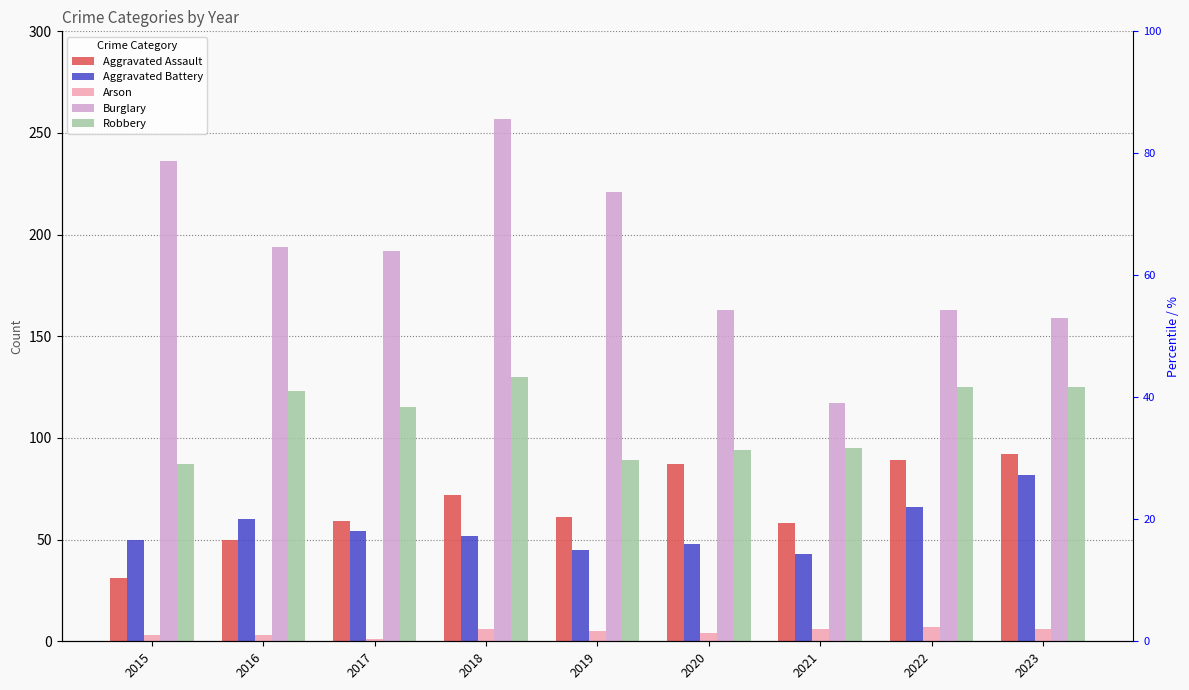

Reading left to right, list all the values displayed in this chart.

Aggravated Assault: 2015=31	2016=50	2017=59	2018=72	2019=61	2020=87	2021=58	2022=89	2023=92
Aggravated Battery: 2015=50	2016=60	2017=54	2018=52	2019=45	2020=48	2021=43	2022=66	2023=82
Arson: 2015=3	2016=3	2017=1	2018=6	2019=5	2020=4	2021=6	2022=7	2023=6
Burglary: 2015=236	2016=194	2017=192	2018=257	2019=221	2020=163	2021=117	2022=163	2023=159
Robbery: 2015=87	2016=123	2017=115	2018=130	2019=89	2020=94	2021=95	2022=125	2023=125